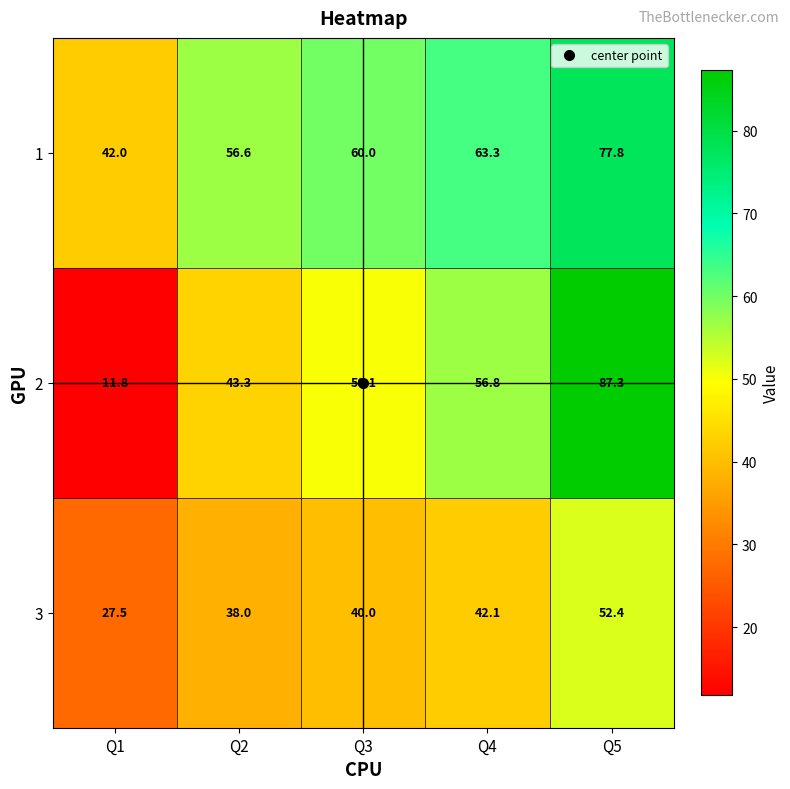

At which label is 2 closest to 49?

Q3